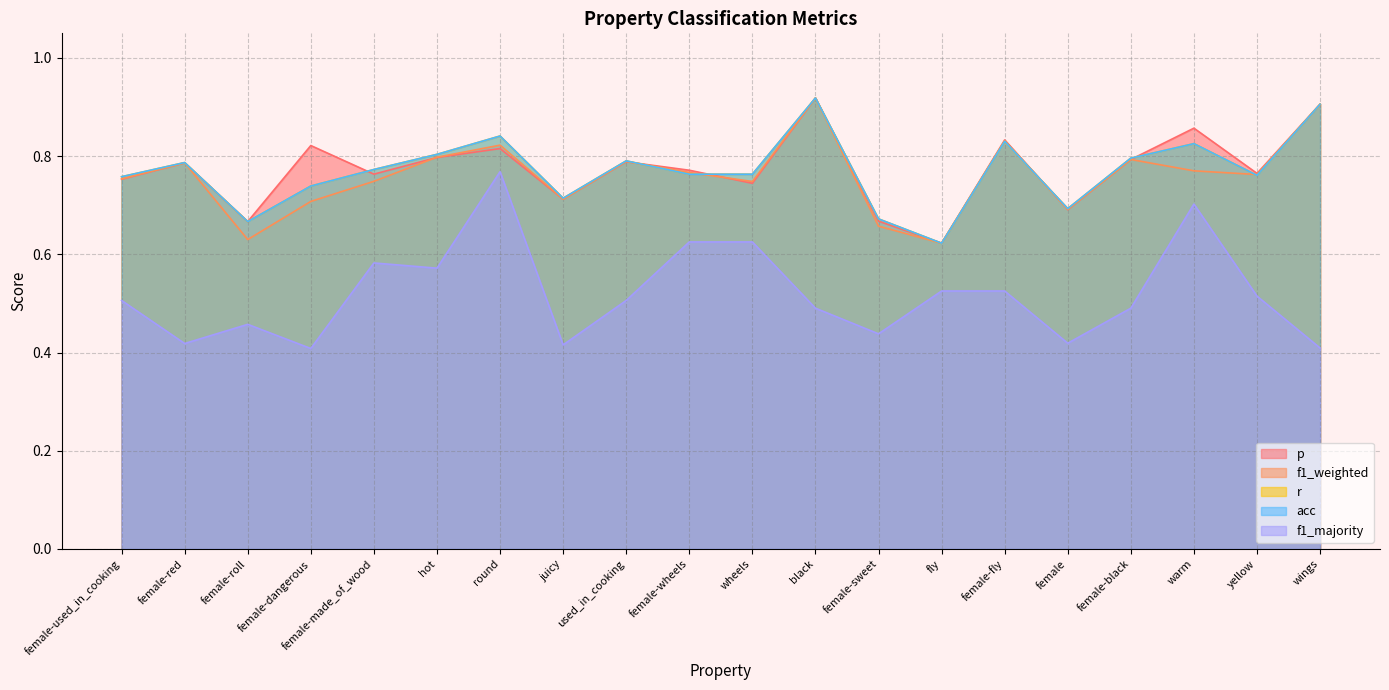

What is the difference between the maximum and minimum values in the f1_weighted series?

0.3